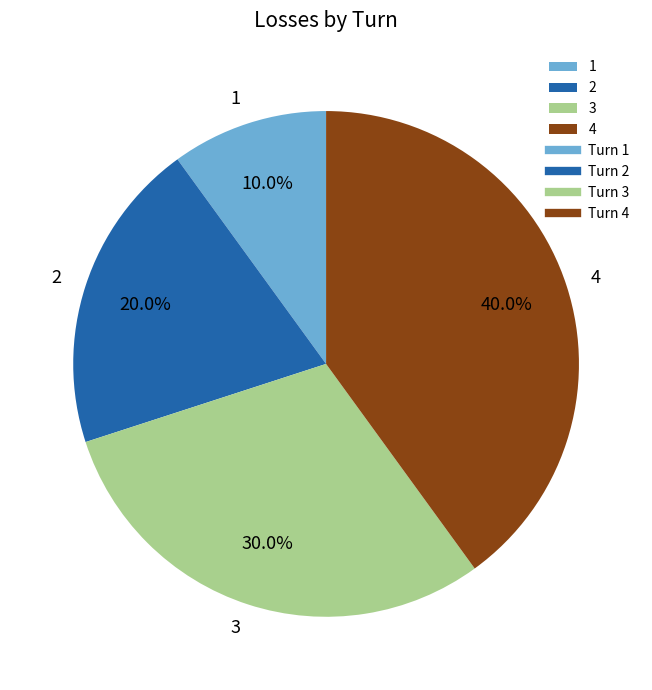

Rank the categories by value from lowest to highest.

1, 2, 3, 4